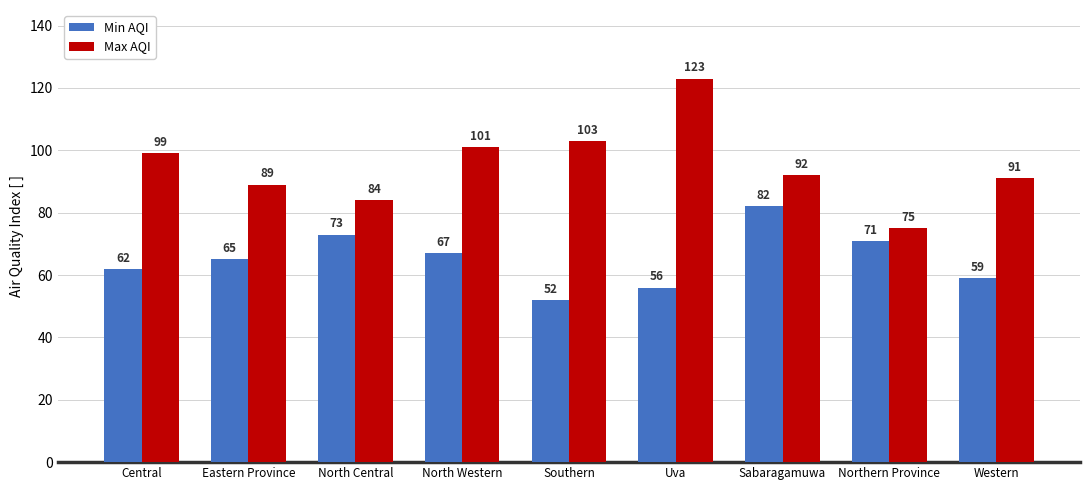

The value of Max AQI at Western is 143. True or false?

False